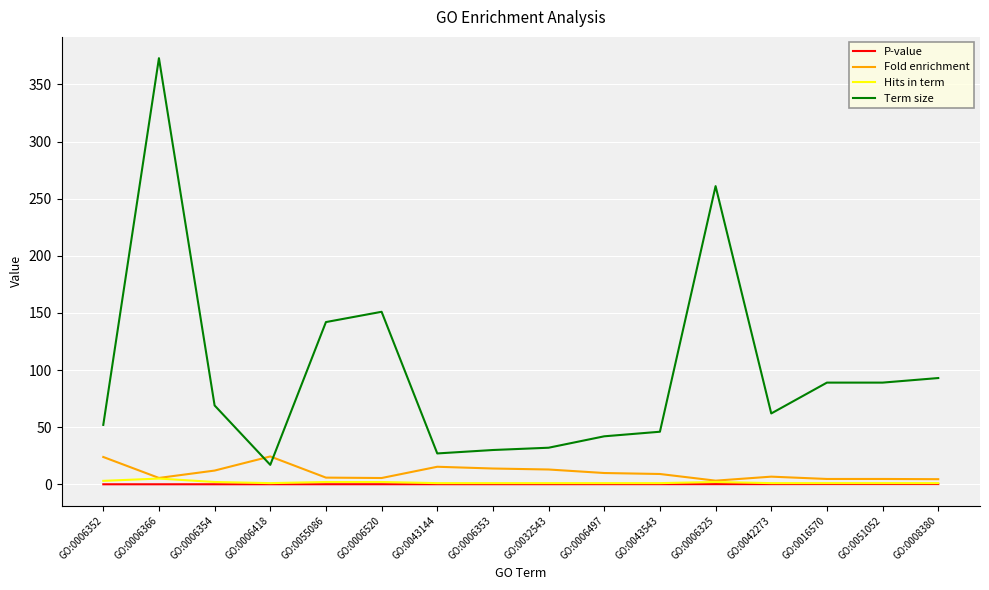

True or false: Term size and P-value intersect in this chart.

False